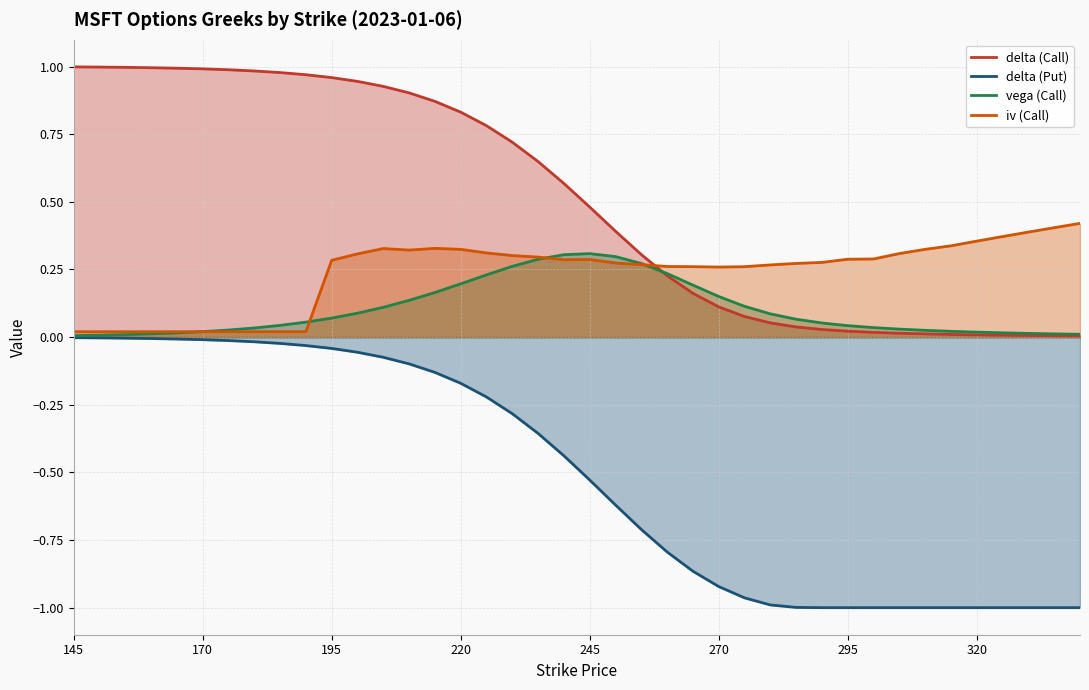

The value of delta (Call) at 245 is 0.3. True or false?

False